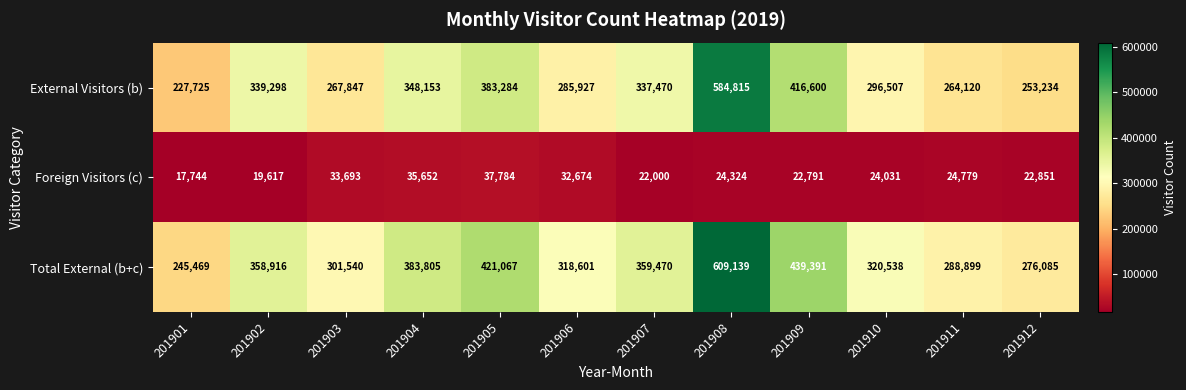

What is the sum of the External Visitors (b) values at 201902 and 201906?

625225